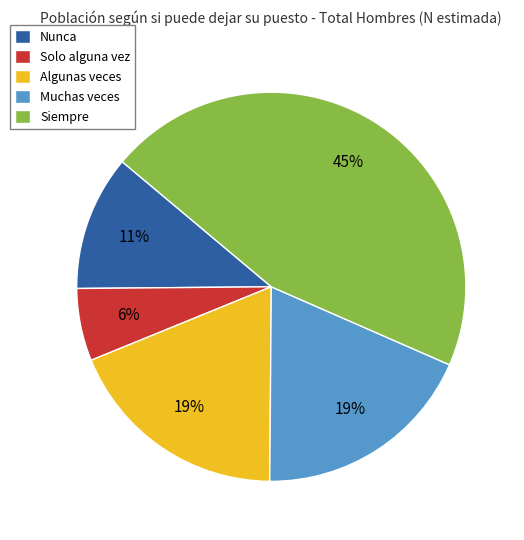

Which has a higher value, Muchas veces or Solo alguna vez?

Muchas veces